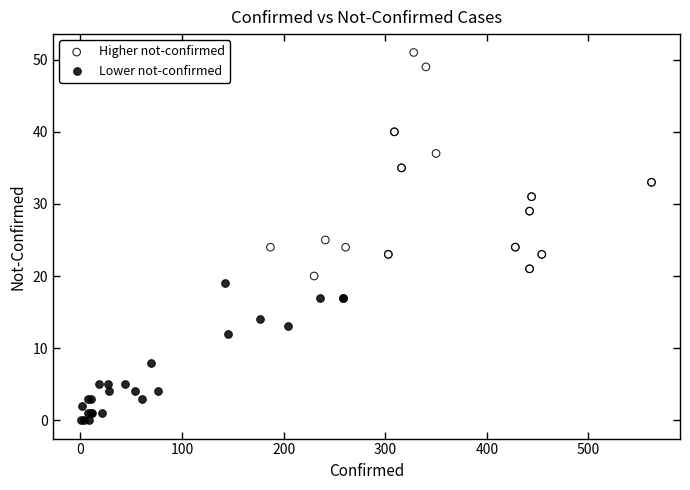

Which series has the widest spread of Y values?

Higher not-confirmed